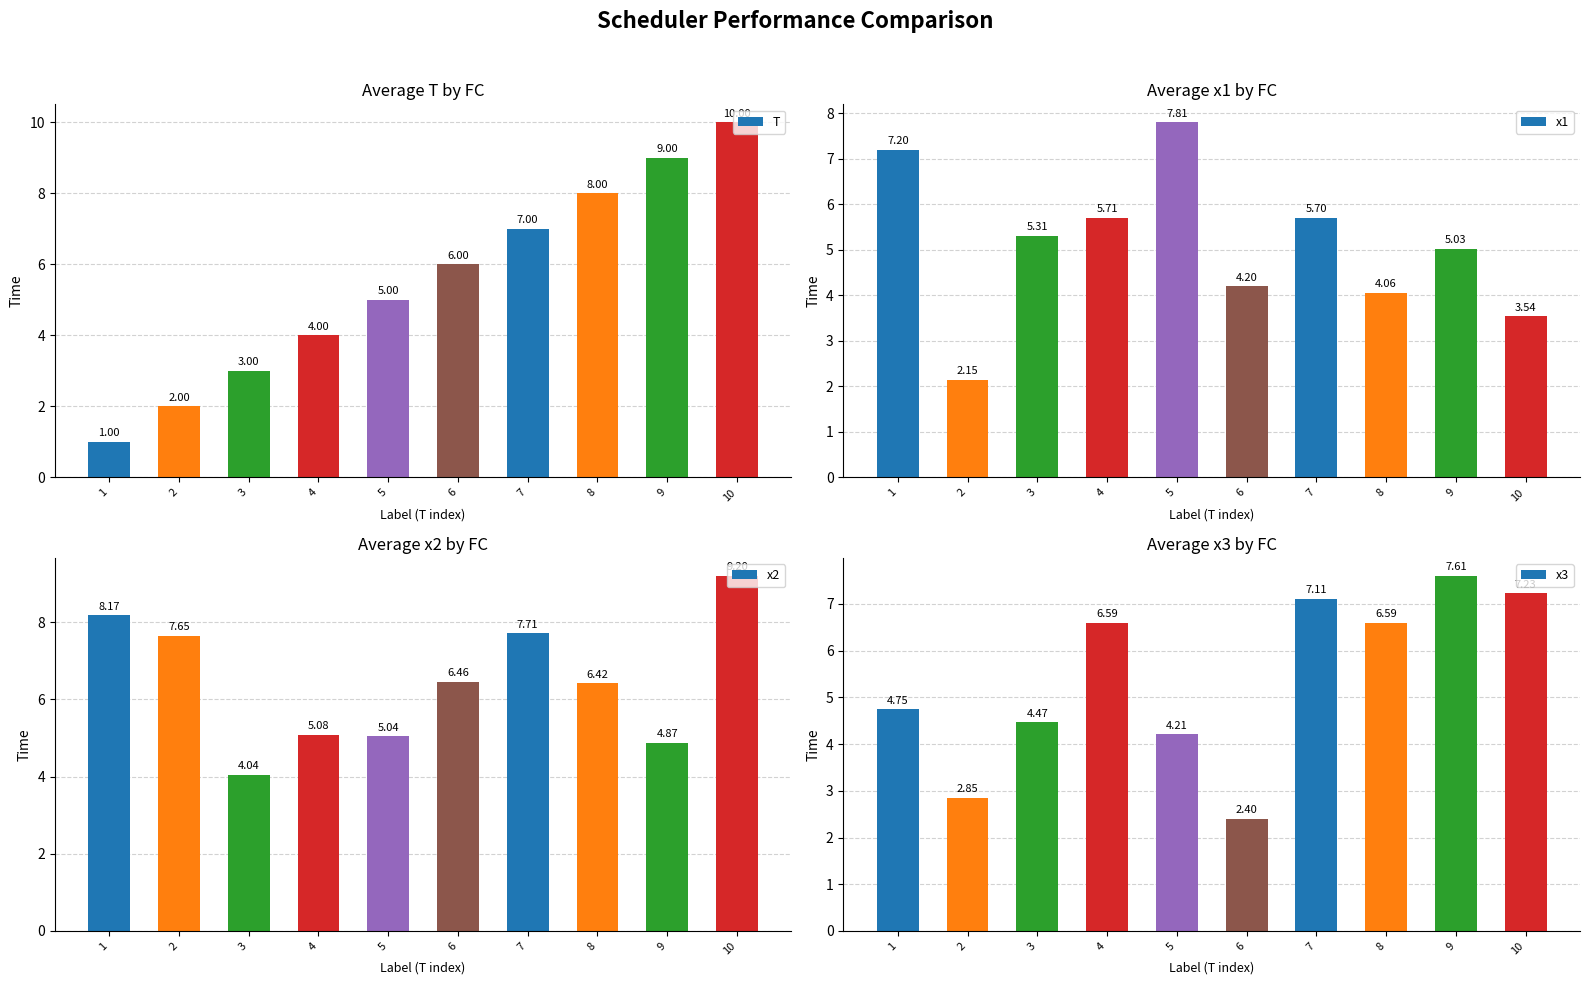

Which series has the widest spread of values?

T